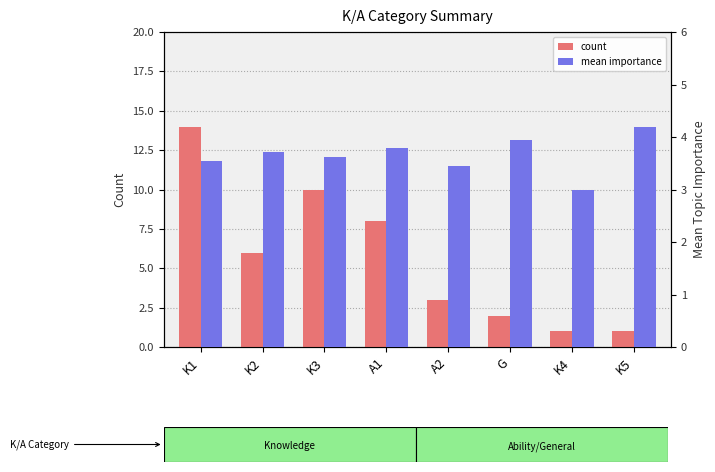

How many values in the count series are below 6?

4